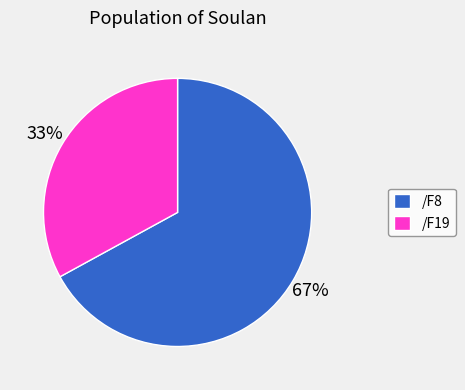

To the nearest percent, what portion does /F8 represent?

67%